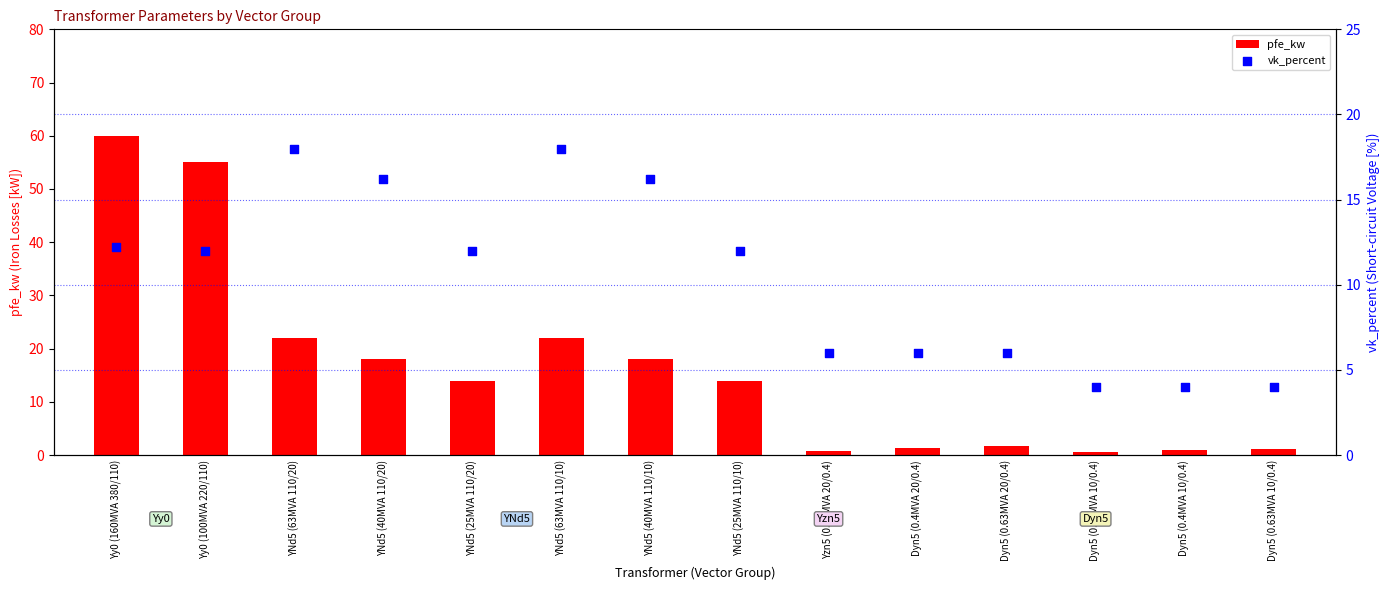

At which category is the sum across all series the highest?

Yy0 (160MVA 380/110)